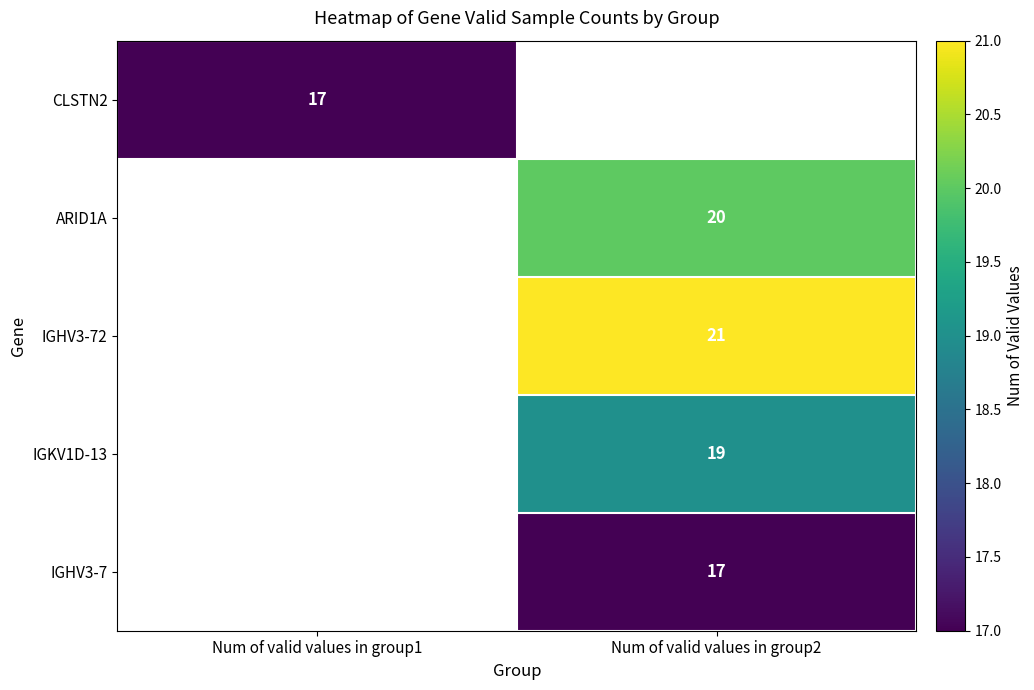

The IGHV3-72 series shows 21 at Num of valid values in group2. True or false?

True